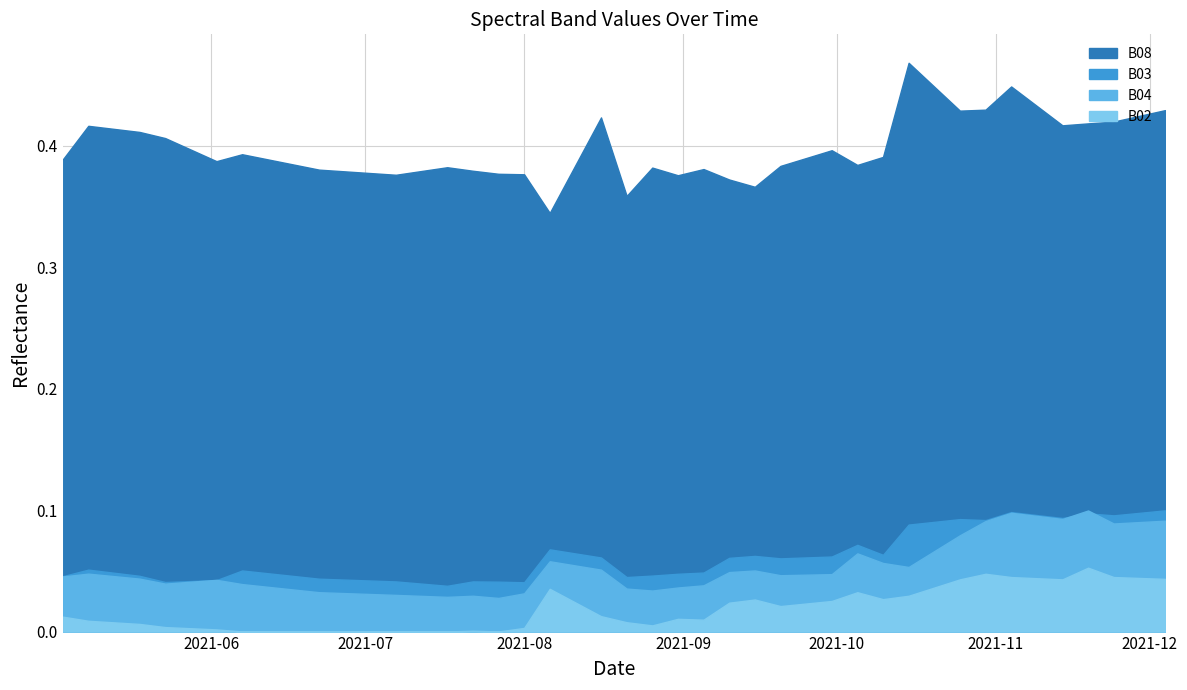

At which label does B03 reach its minimum?

2021-07-17